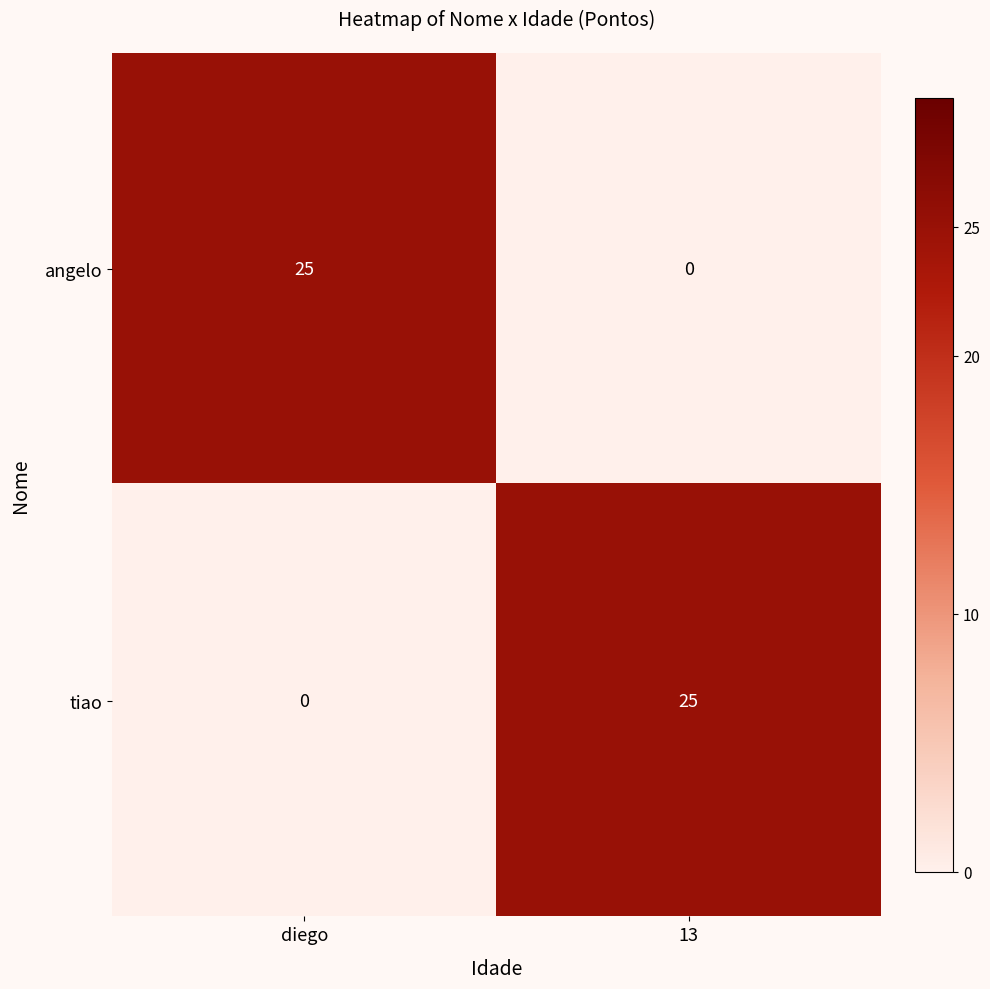

What is the spread (max minus min) of values at diego?

25